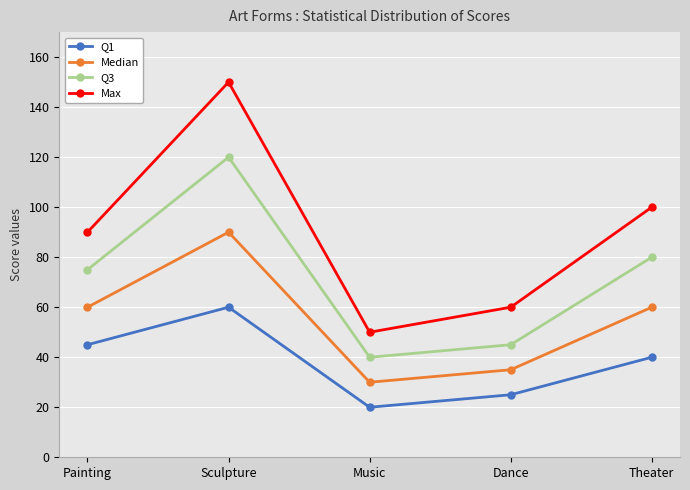

Reading left to right, what are all the values shown in this chart?

Q1: 45	60	20	25	40
Median: 60	90	30	35	60
Q3: 75	120	40	45	80
Max: 90	150	50	60	100